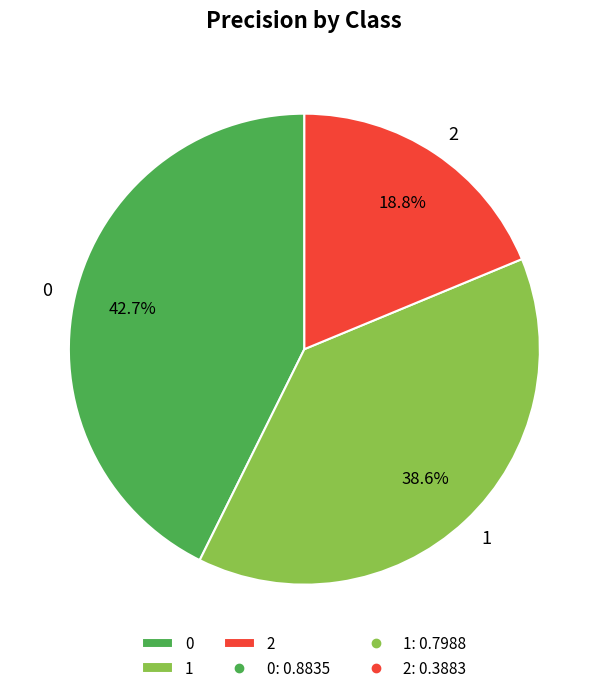

Which slice is the smallest?

2